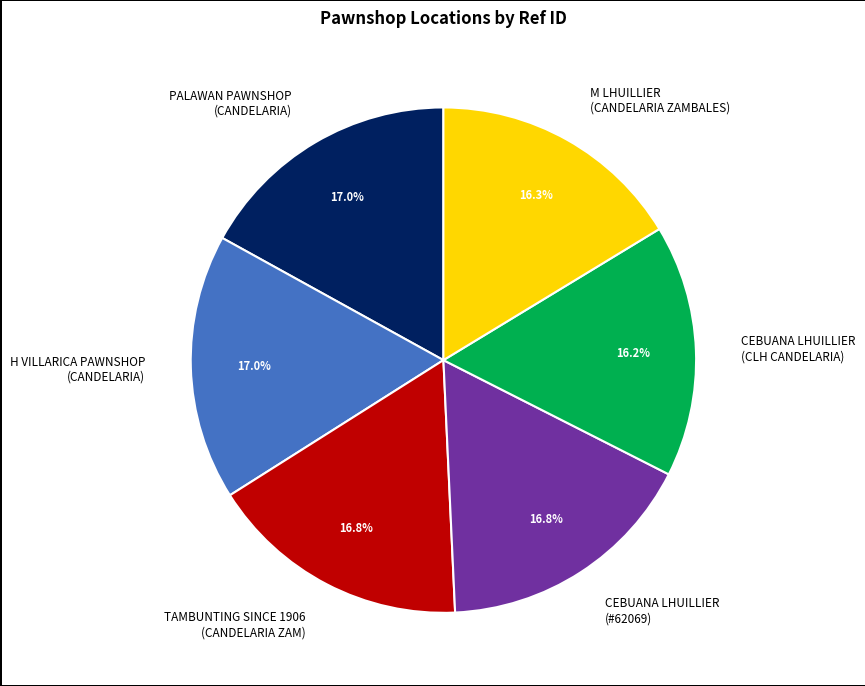

Is there a majority slice in this chart?

No